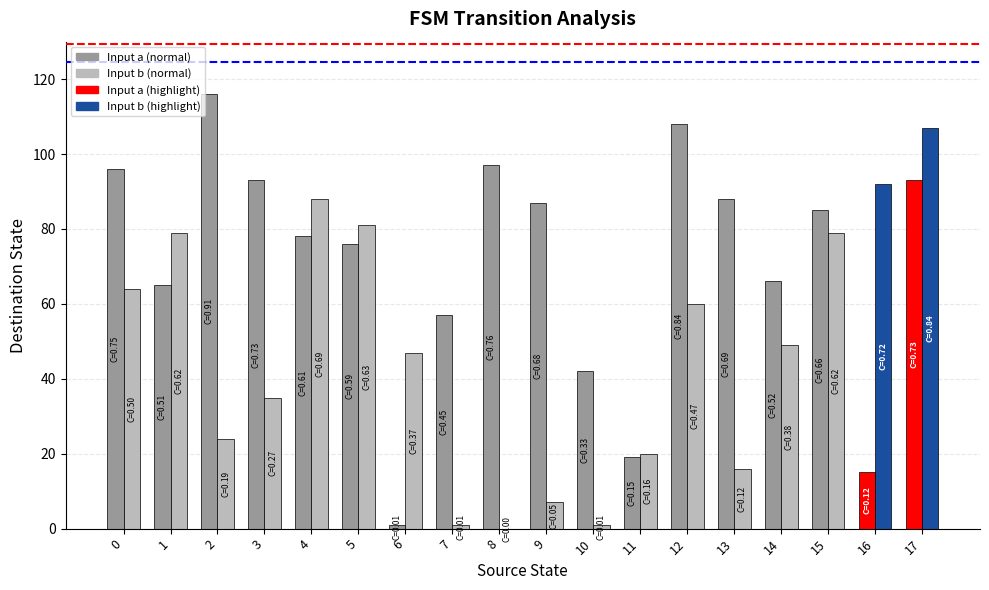

At which category is the sum across all series the highest?

17